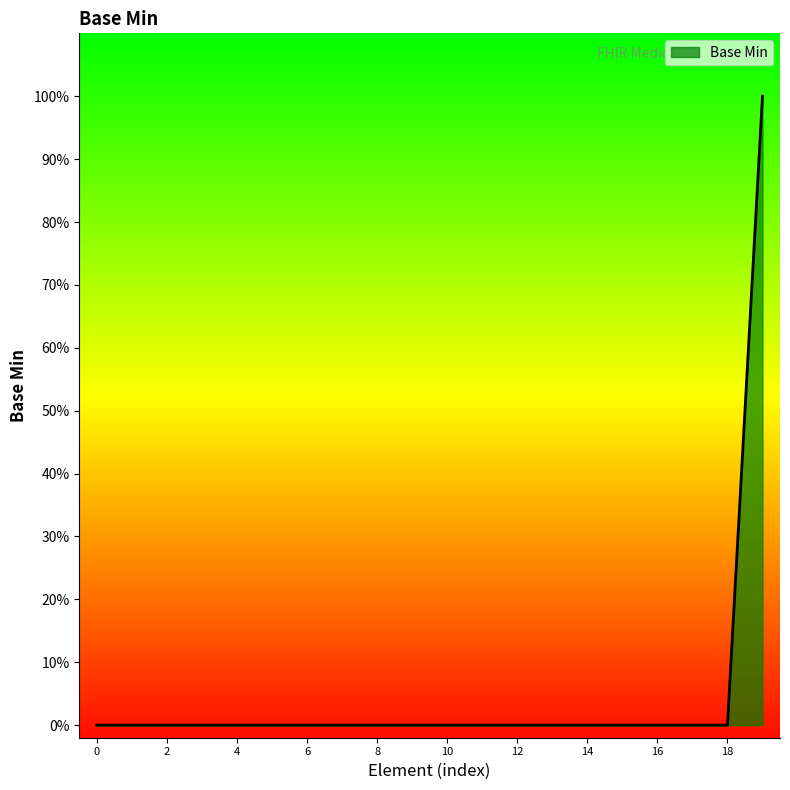

Does the chart display data point markers on the line(s)?

No